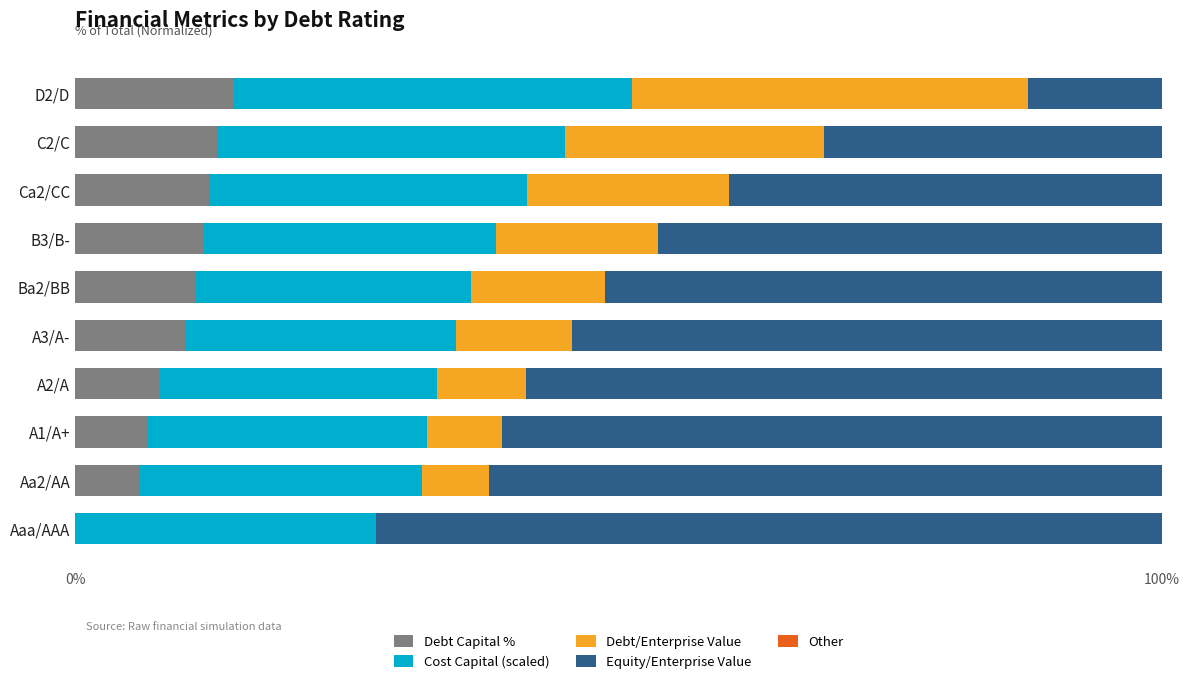

The value of Debt Capital % at B3/B- is 17.5. True or false?

False